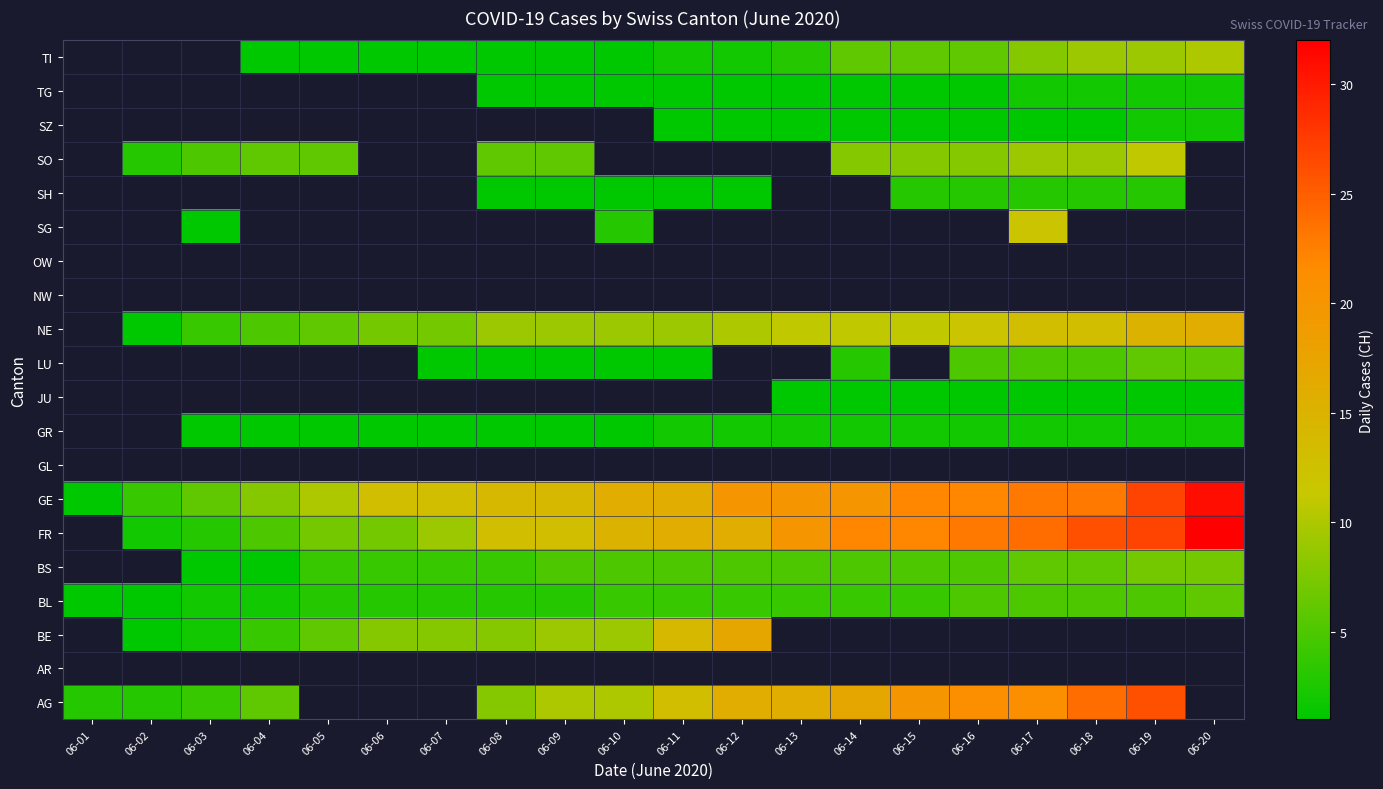

Is the value of NW at 06-13 greater than the value of TI at 06-15?

No